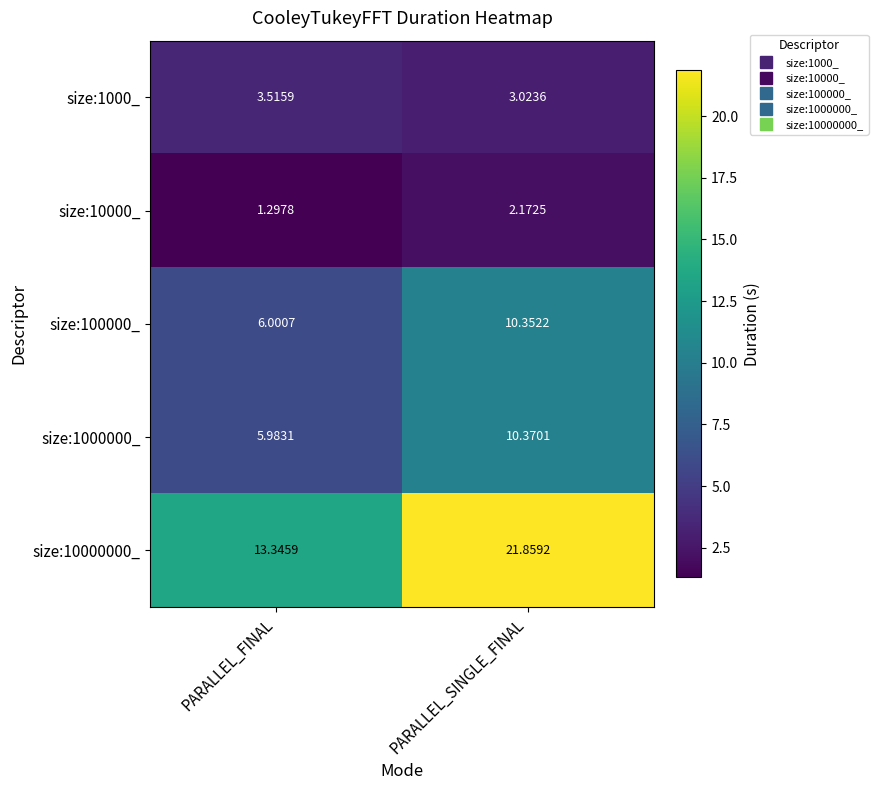

At which label is size:1000000_ closest to 8?

PARALLEL_FINAL